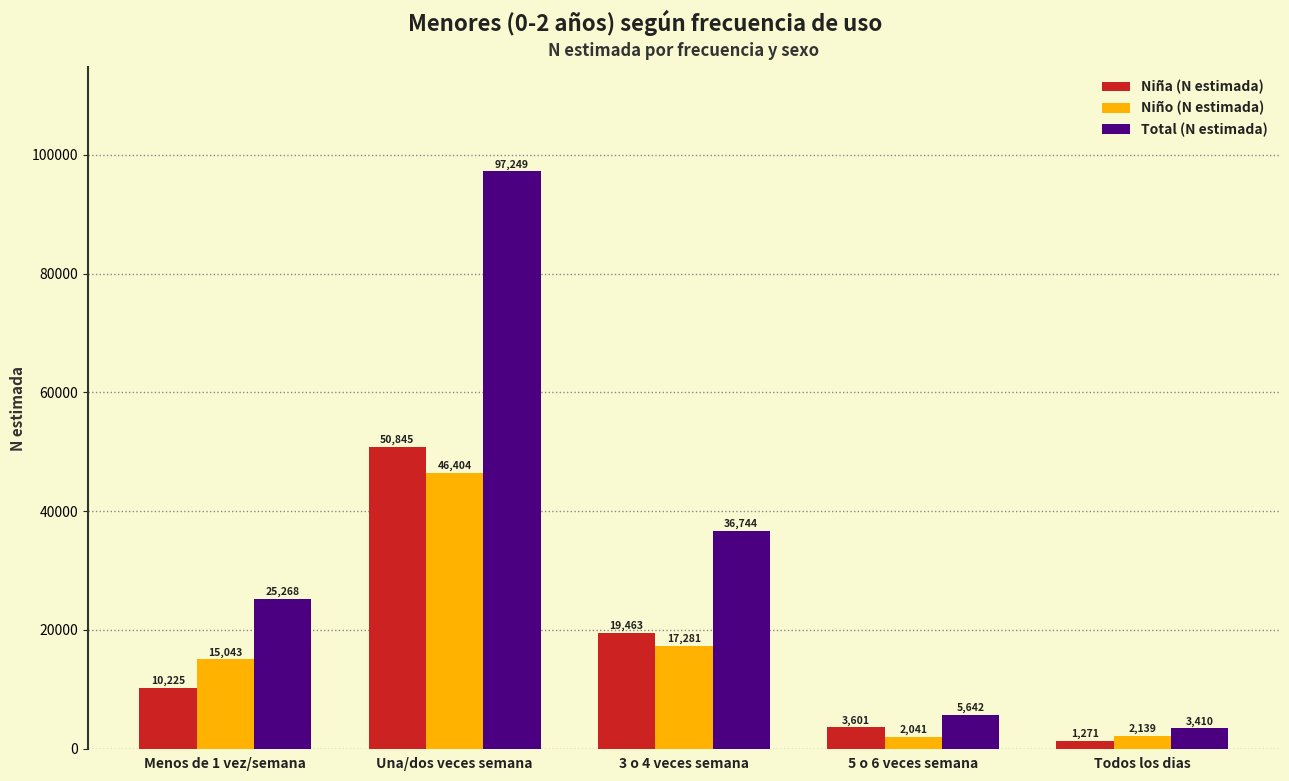

Reading left to right, transcribe all the data shown in this chart.

Niña (N estimada): Menos de 1 vez/semana=10225	Una/dos veces semana=50845	3 o 4 veces semana=19463	5 o 6 veces semana=3601	Todos los dias=1271
Niño (N estimada): Menos de 1 vez/semana=15043	Una/dos veces semana=46404	3 o 4 veces semana=17281	5 o 6 veces semana=2041	Todos los dias=2139
Total (N estimada): Menos de 1 vez/semana=25268	Una/dos veces semana=97249	3 o 4 veces semana=36744	5 o 6 veces semana=5642	Todos los dias=3410